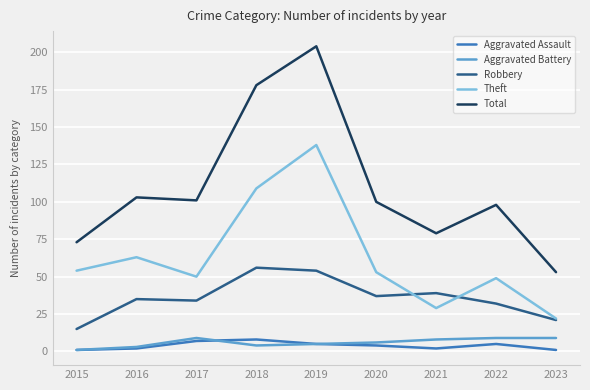

True or false: Theft and Robbery intersect in this chart.

True